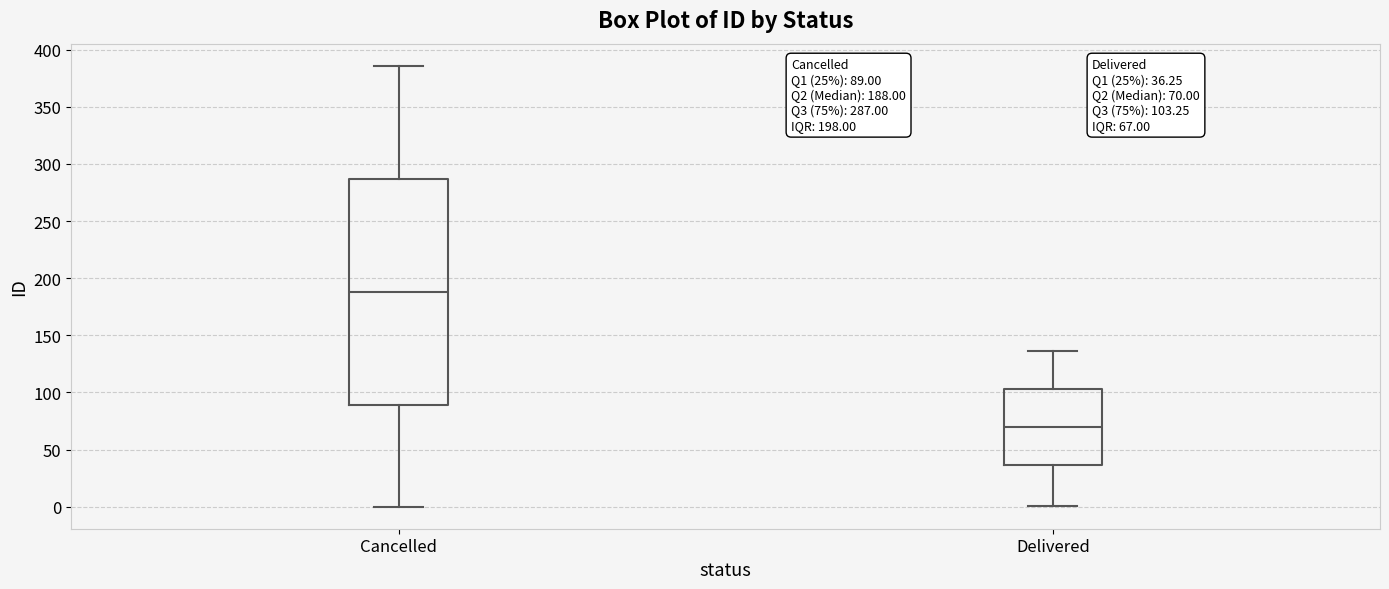

Comparing the boxes themselves (not the whiskers), which one is the tallest?

Cancelled